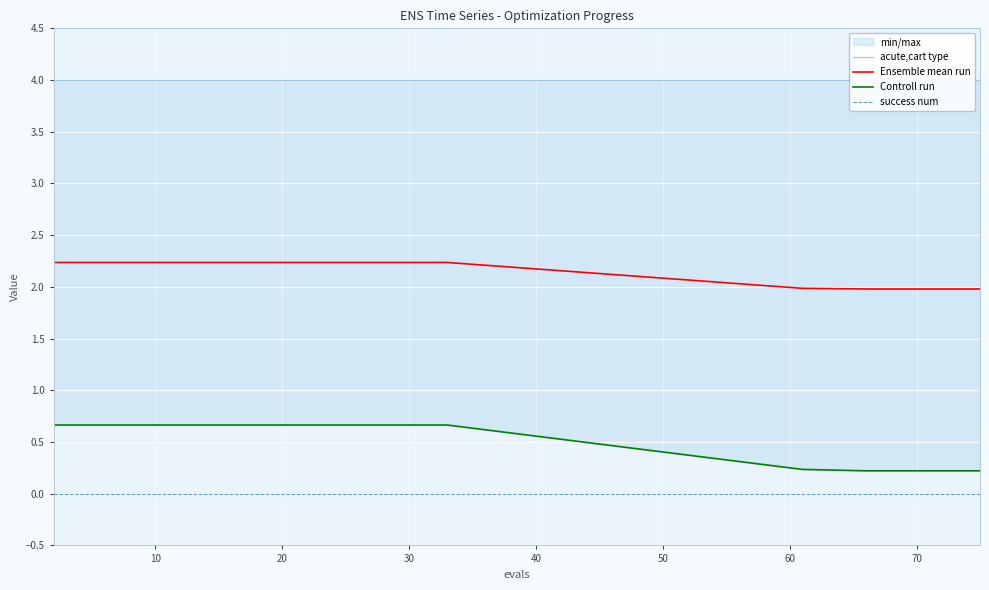

True or false: Ensemble mean run and success num intersect in this chart.

False